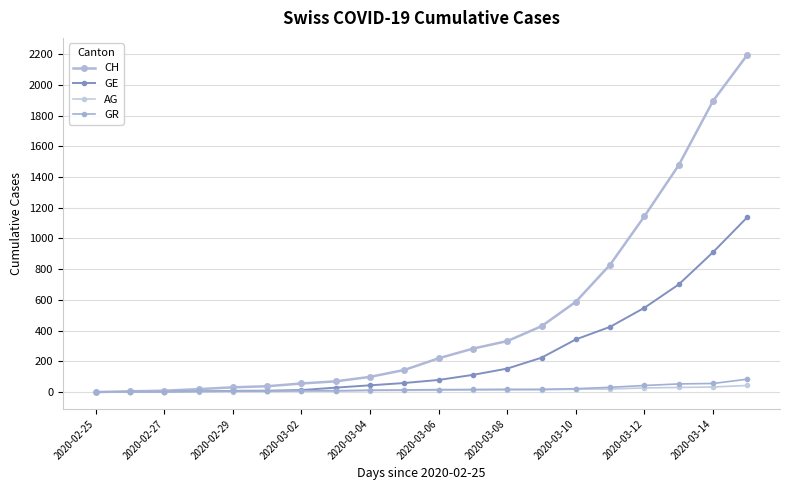

What is the maximum value shown in the chart?

2196